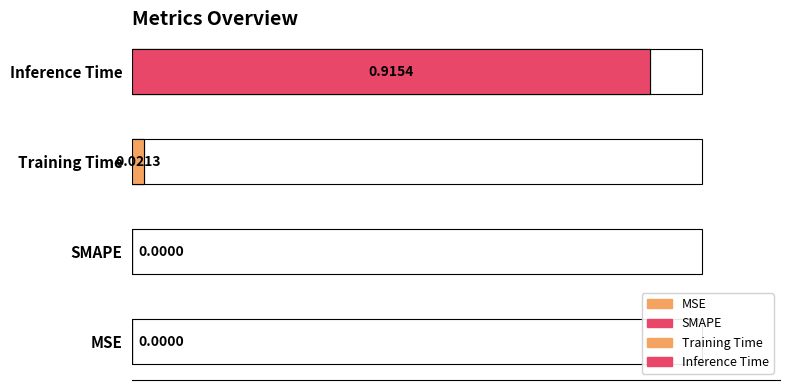

What is the sum of all values?

0.9